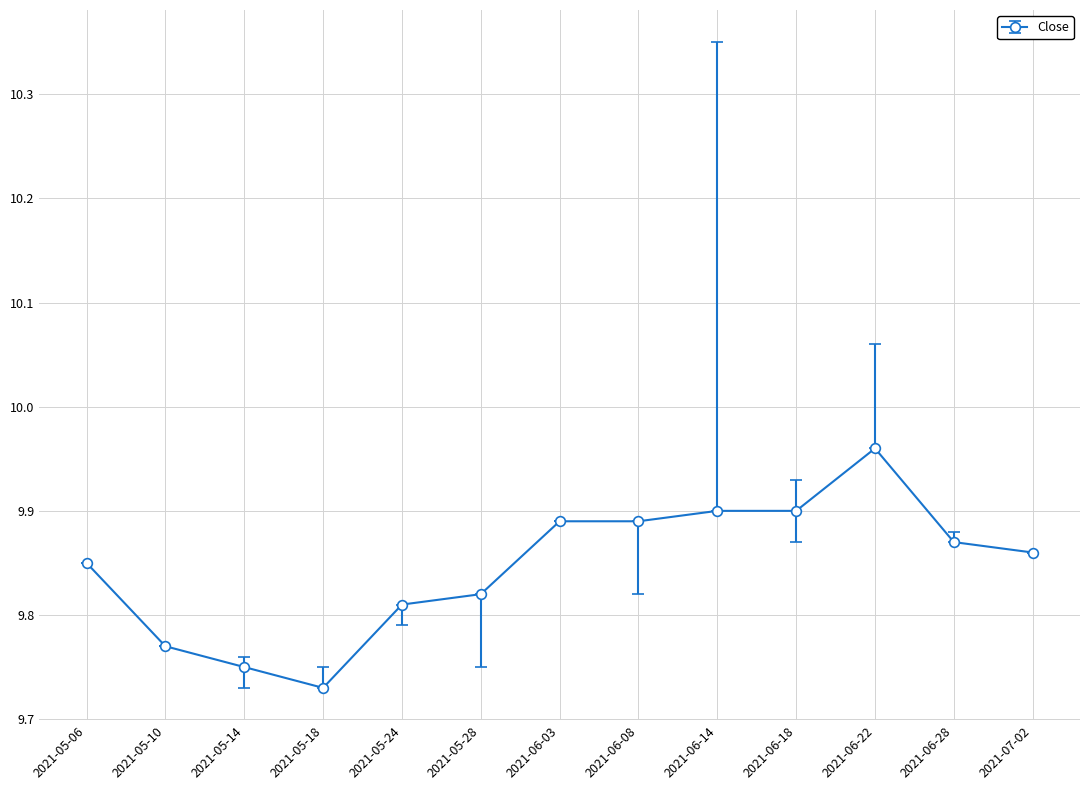

What is the change in value from 2021-05-18 to 2021-07-02?

+0.1